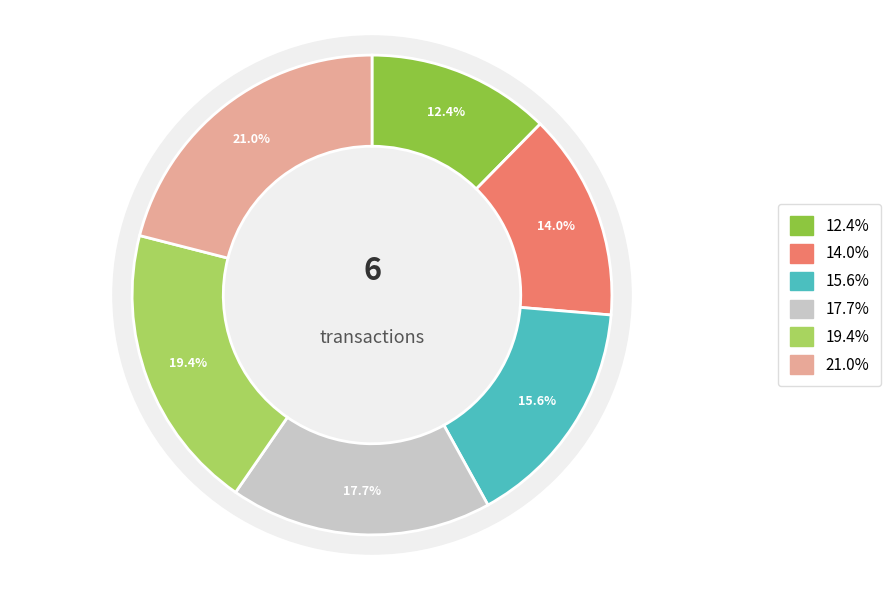

Does any single category account for the majority?

No